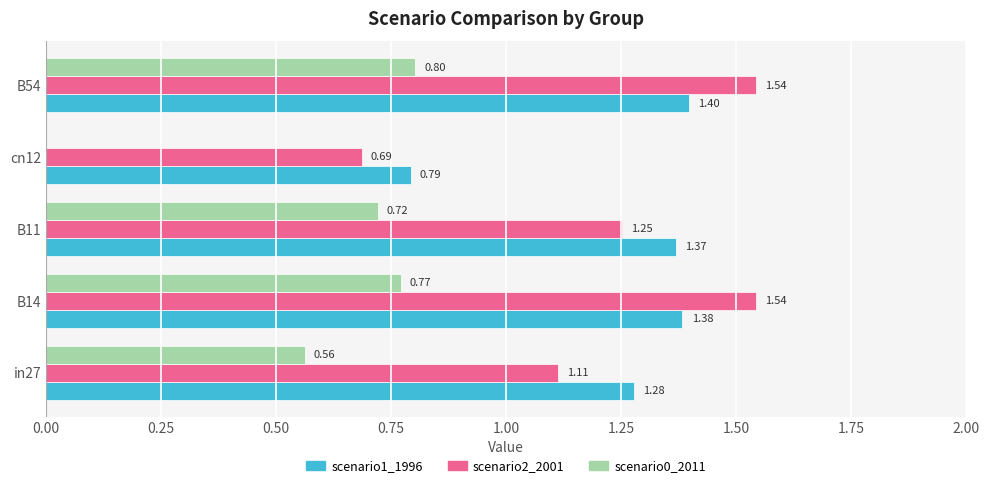

What is the total value across all series at B11?

3.3